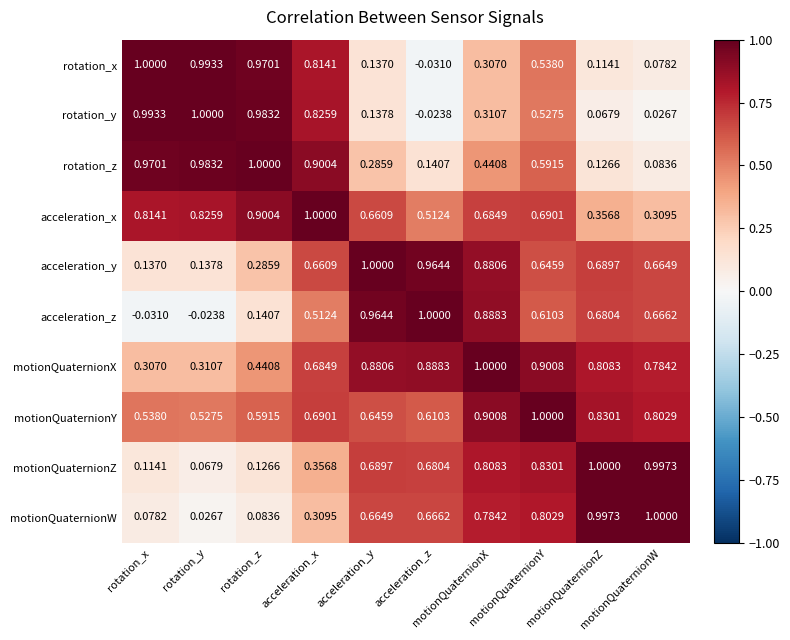

How many data points does each series have?

10